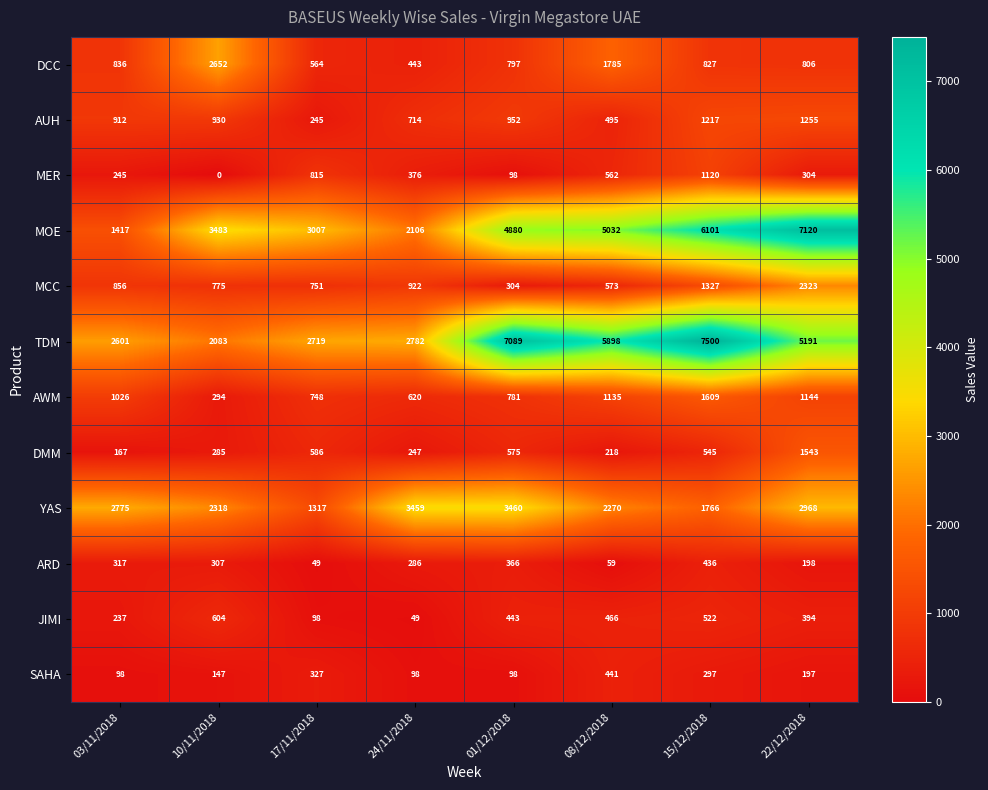

The value of YAS at 17/11/2018 is 2150. True or false?

False